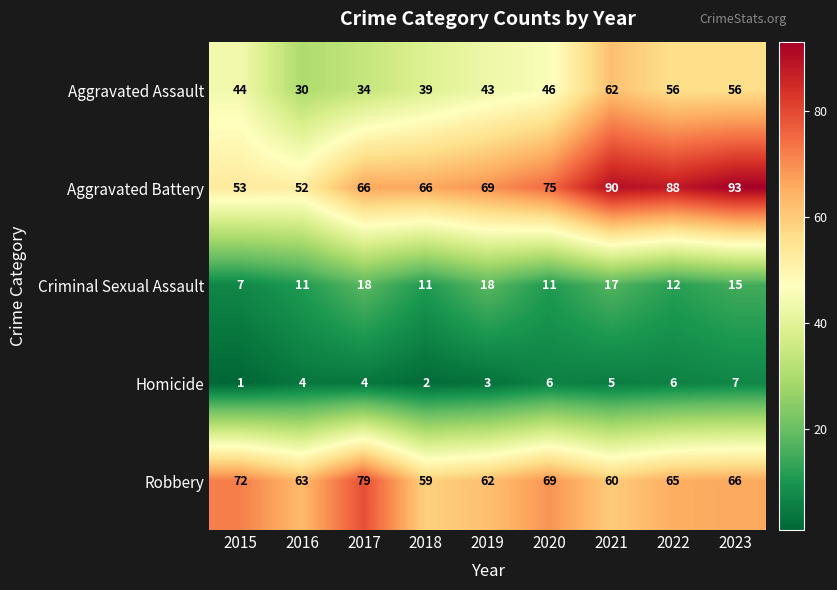

True or false: Aggravated Battery has a value of 160 at 2021.

False